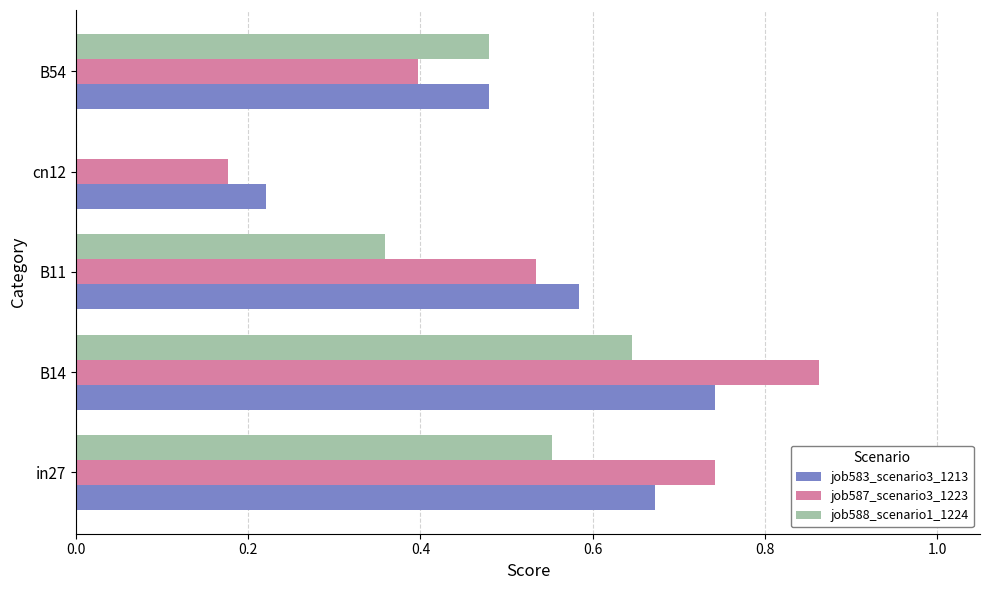

The value of job587_scenario3_1223 at B54 is 0.4. True or false?

True